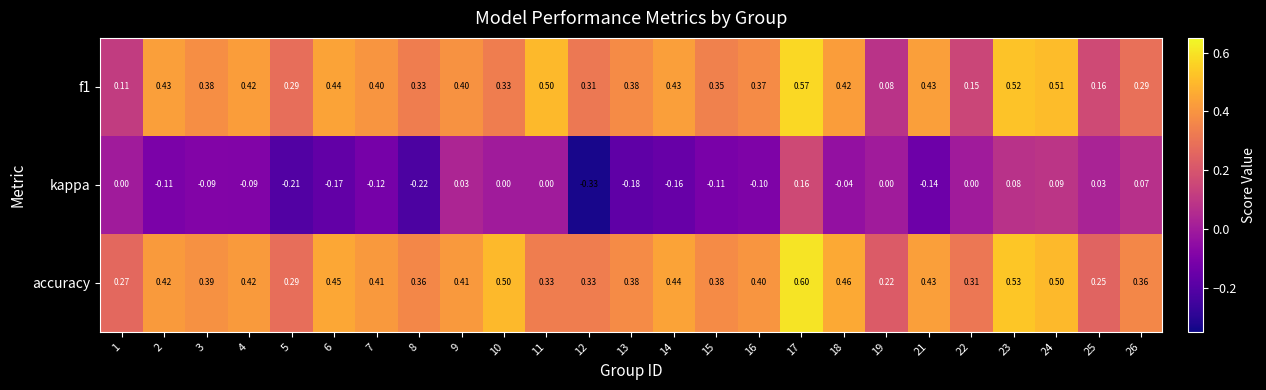

At which category is the sum across all series the highest?

17